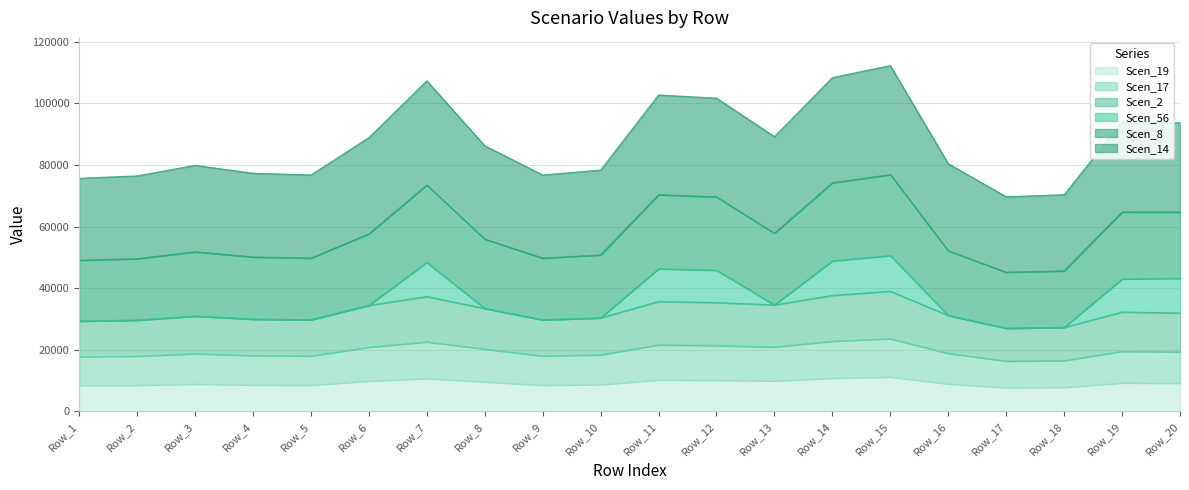

Where does the Scen_14 series first go above 31951?

Row_6